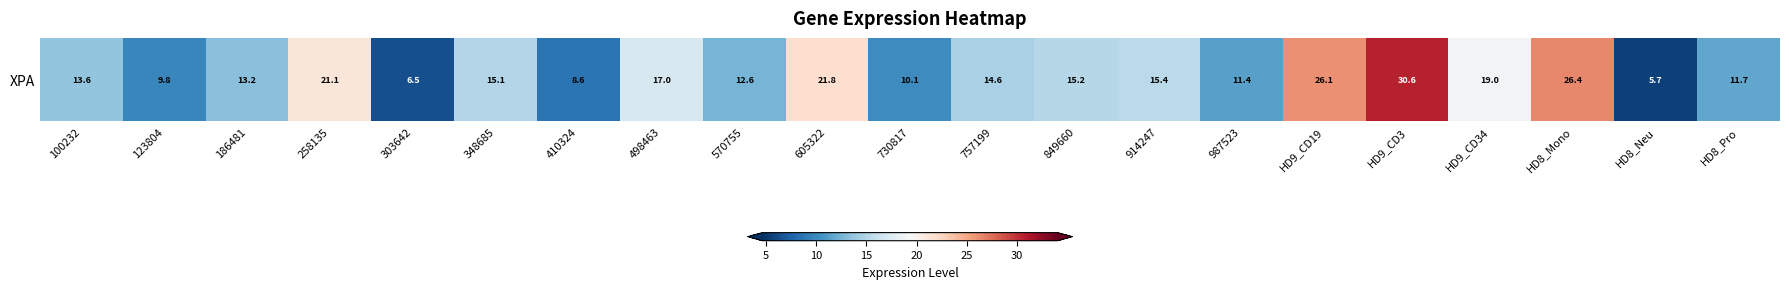

What is the average value?

15.5